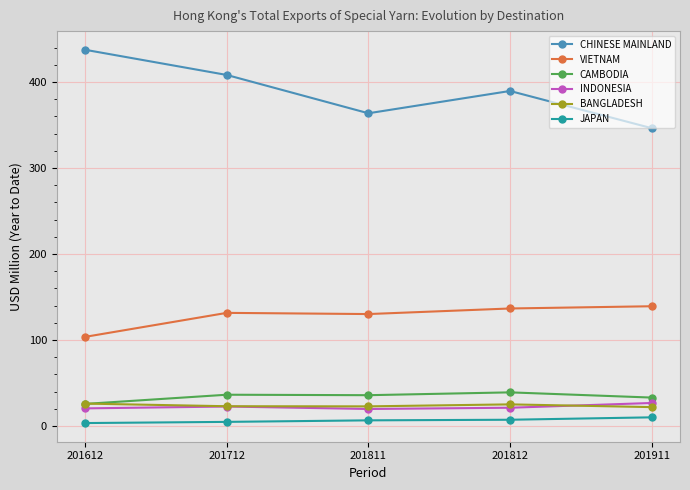

In CAMBODIA, how many points are lower than both neighbors (excluding endpoints)?

1